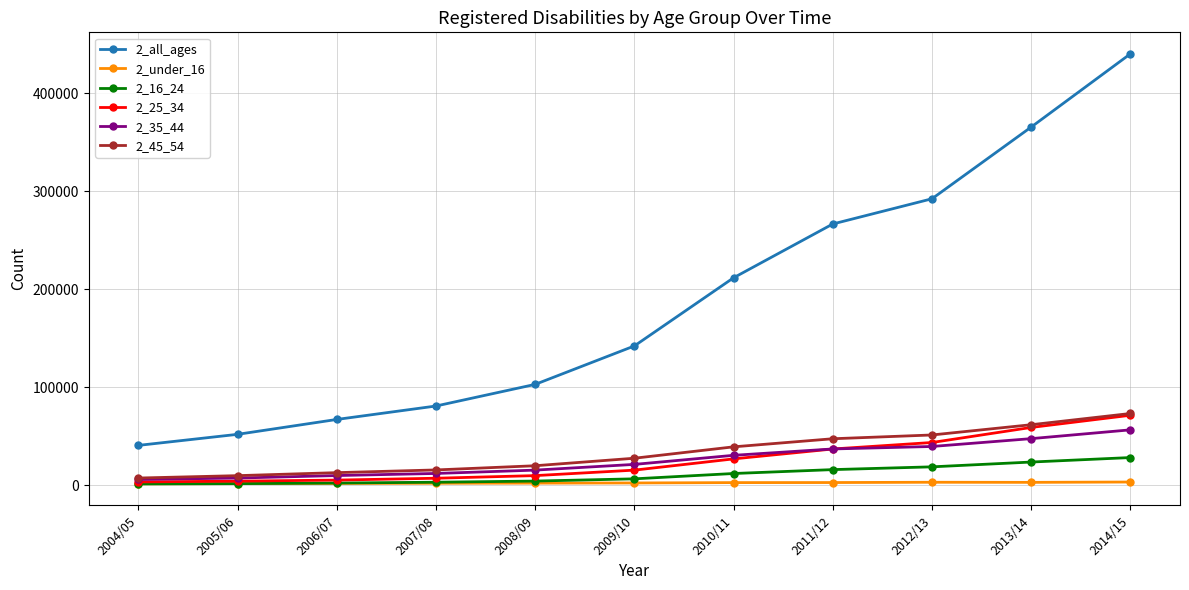

At which category is the sum across all series the highest?

2014/15